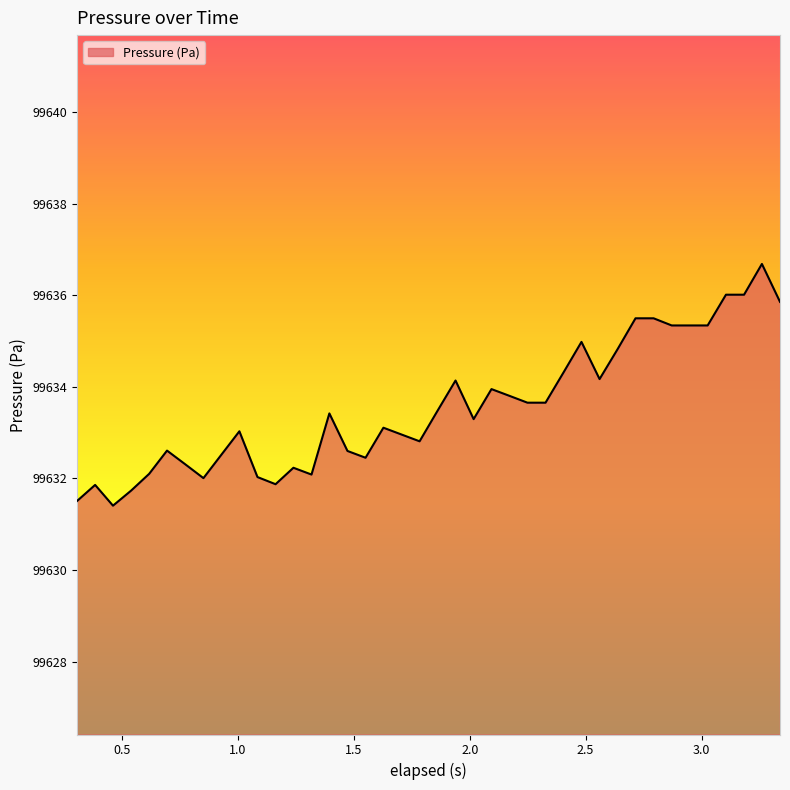

What is the greatest value displayed?

99636.7